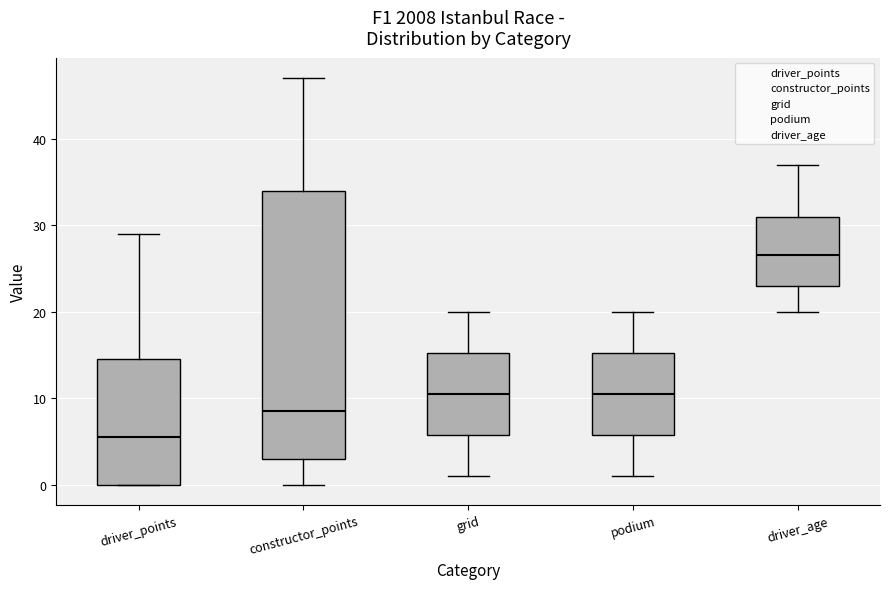

Comparing the boxes themselves (not the whiskers), which one is the tallest?

constructor_points